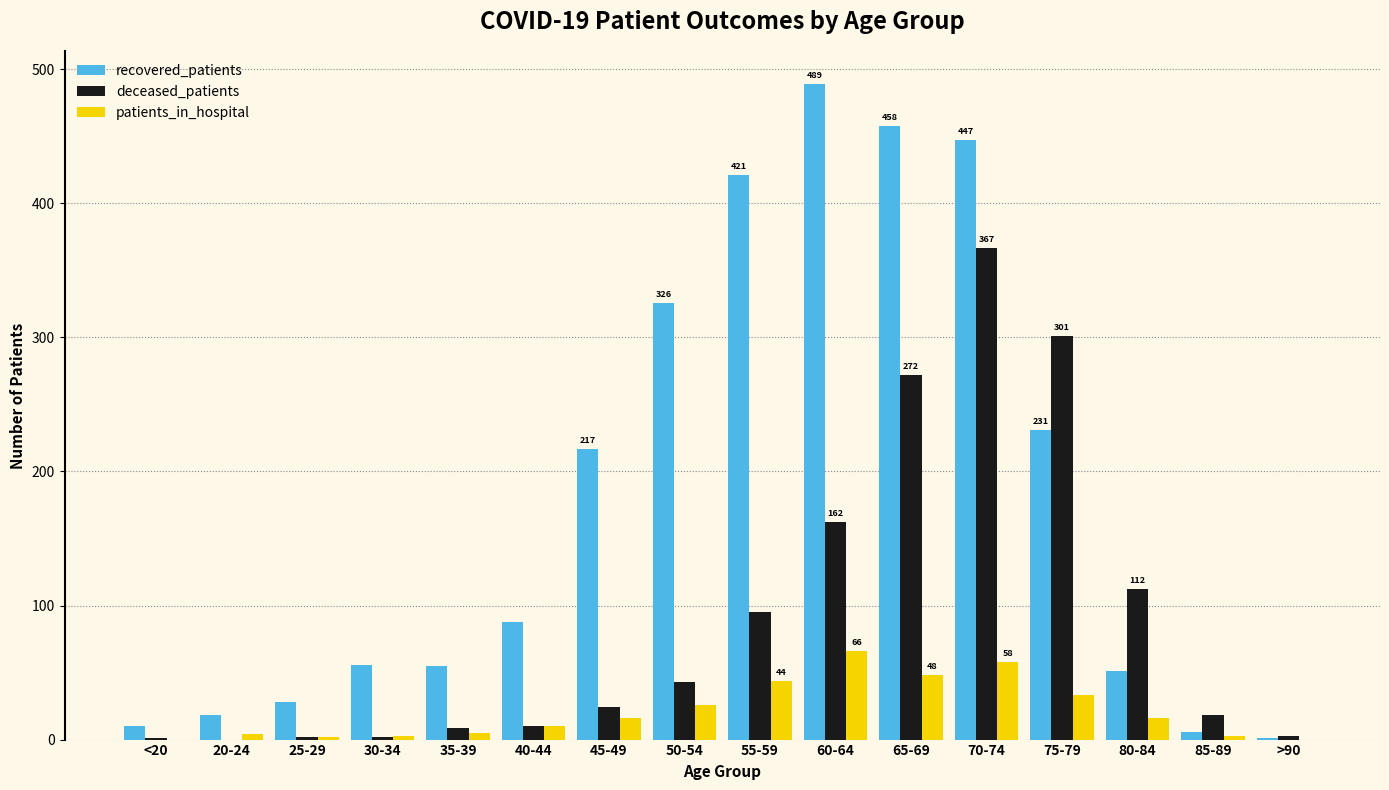

Read the patients_in_hospital value at 25-29.

2